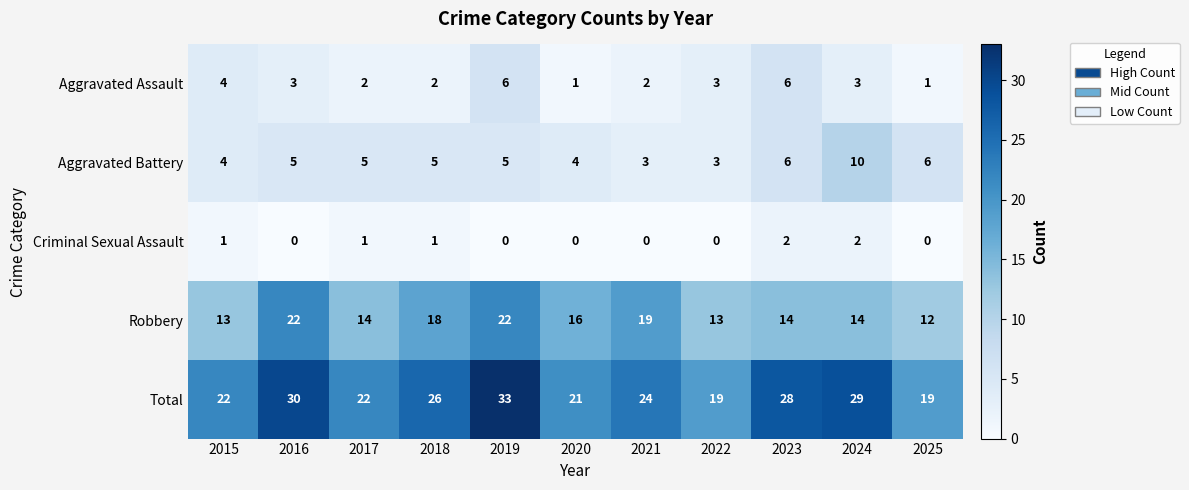

What is the sum of all Aggravated Battery values?

56